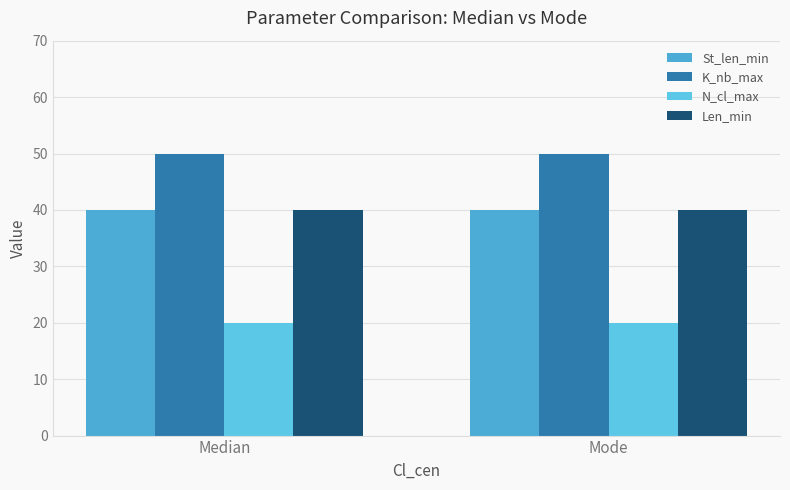

At which category is the sum across all series the highest?

Median